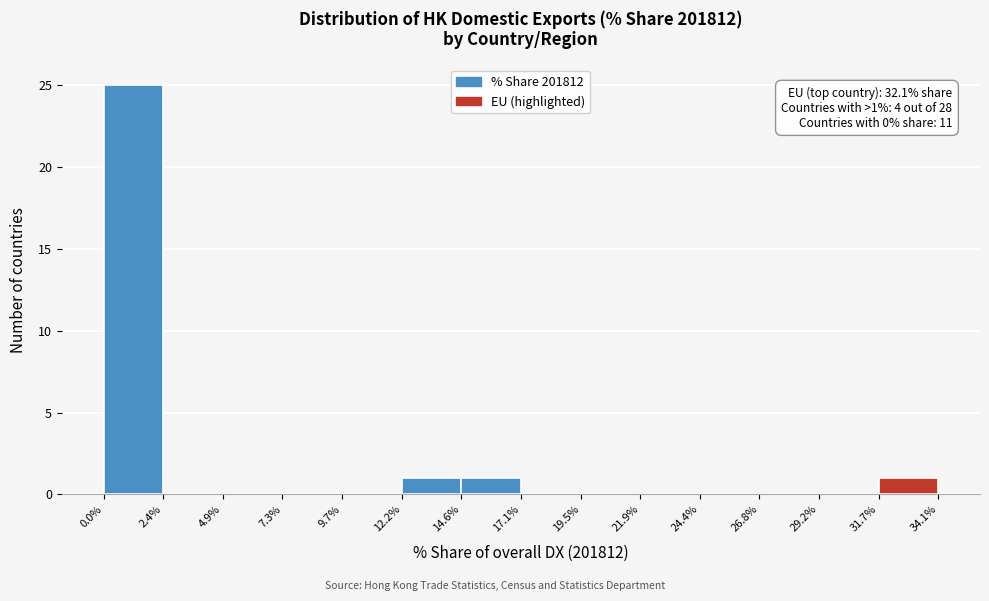

Over which range of the x-axis is the bar tallest?

0.0% to 2.4%